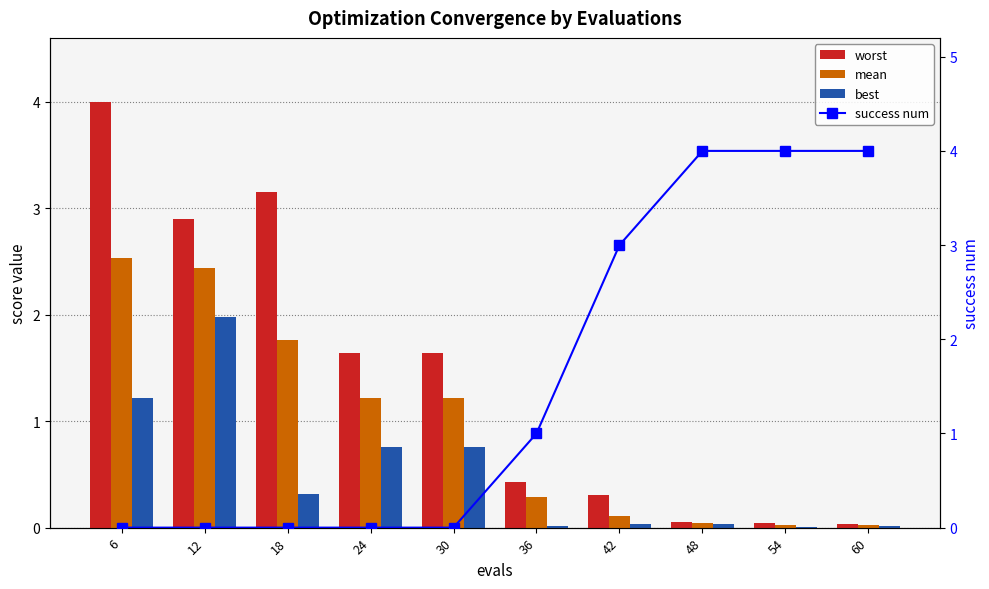

Reading left to right, what are all the values shown in this chart?

worst: 6=4.0	12=2.9	18=3.2	24=1.6	30=1.6	36=0.4	42=0.3	48=0.1	54=0.0	60=0.0
mean: 6=2.5	12=2.4	18=1.8	24=1.2	30=1.2	36=0.3	42=0.1	48=0.0	54=0.0	60=0.0
best: 6=1.2	12=2.0	18=0.3	24=0.8	30=0.8	36=0.0	42=0.0	48=0.0	54=0.0	60=0.0
success num: 6=0.0	12=0.0	18=0.0	24=0.0	30=0.0	36=1.0	42=3.0	48=4.0	54=4.0	60=4.0